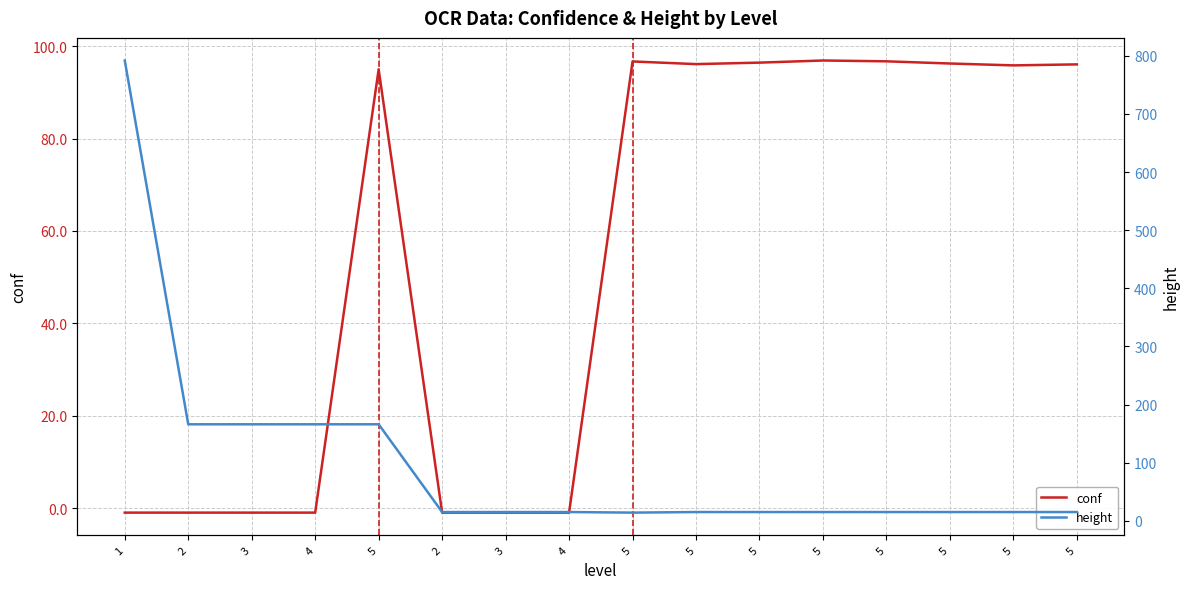

What is the value of the height point at the 15th from the left?

166.0